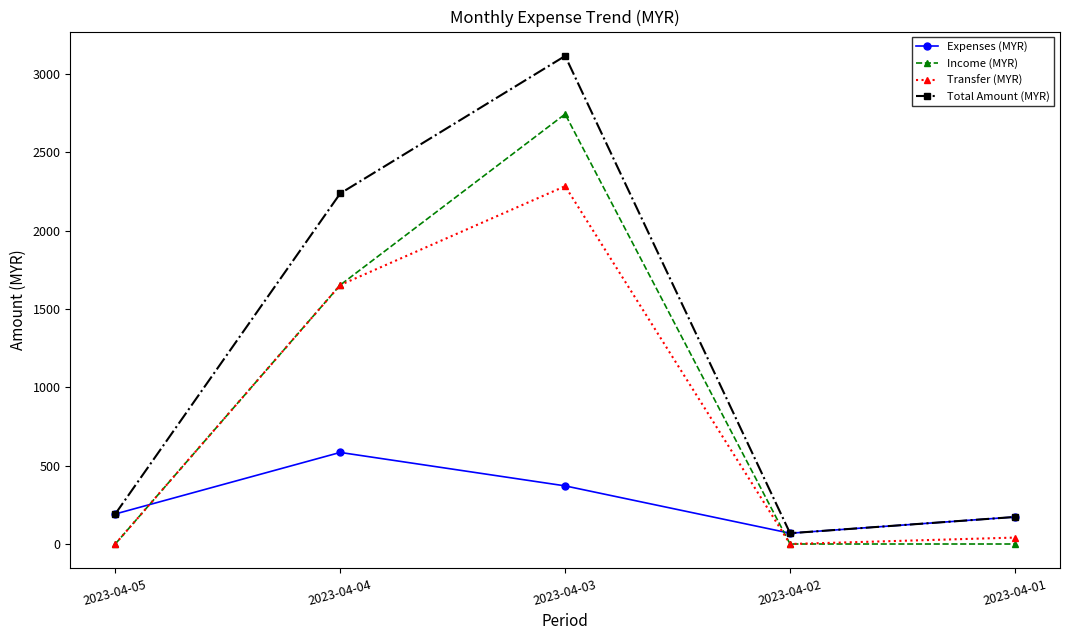

Reading left to right, what are all the values shown in this chart?

Expenses (MYR): 191.6	584.5	371.0	68.8	172.7
Income (MYR): 0.0	1652.8	2744.0	0.0	0.0
Transfer (MYR): 0.0	1652.8	2284.0	0.0	41.0
Total Amount (MYR): 191.6	2237.3	3115.0	68.8	172.7